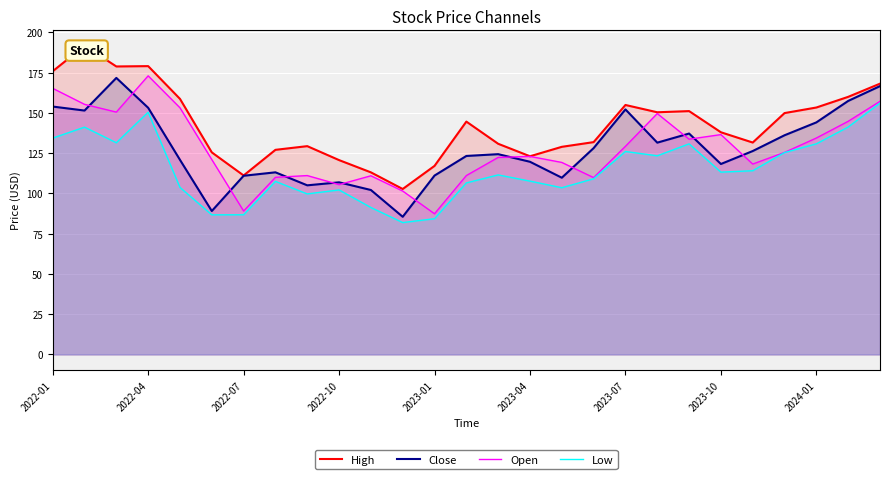

What is the sum of all High values?

3848.2